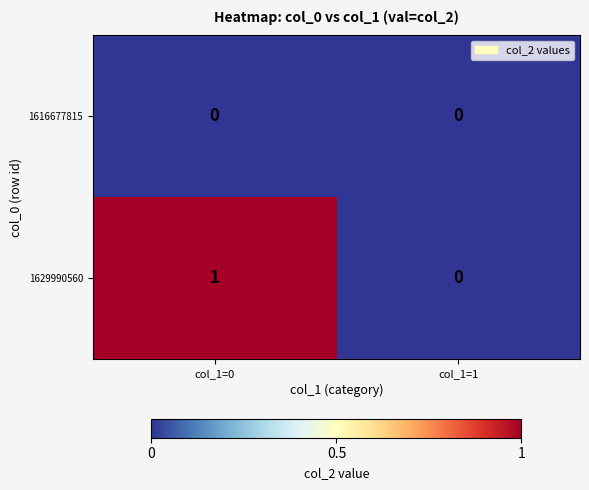

Reading right to left, transcribe all the data shown in this chart.

1616677815: col_1=1=0	col_1=0=0
1629990560: col_1=1=0	col_1=0=1